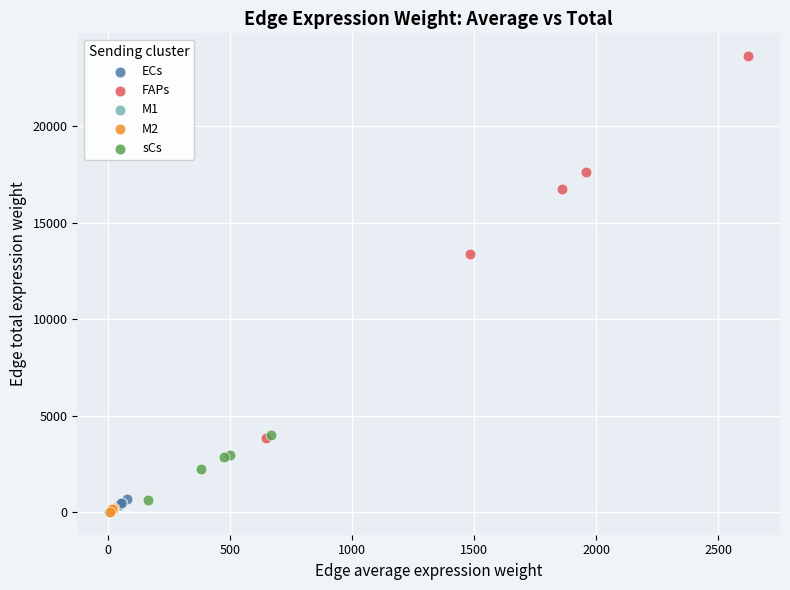

Which series has the largest Y range (max minus min)?

FAPs